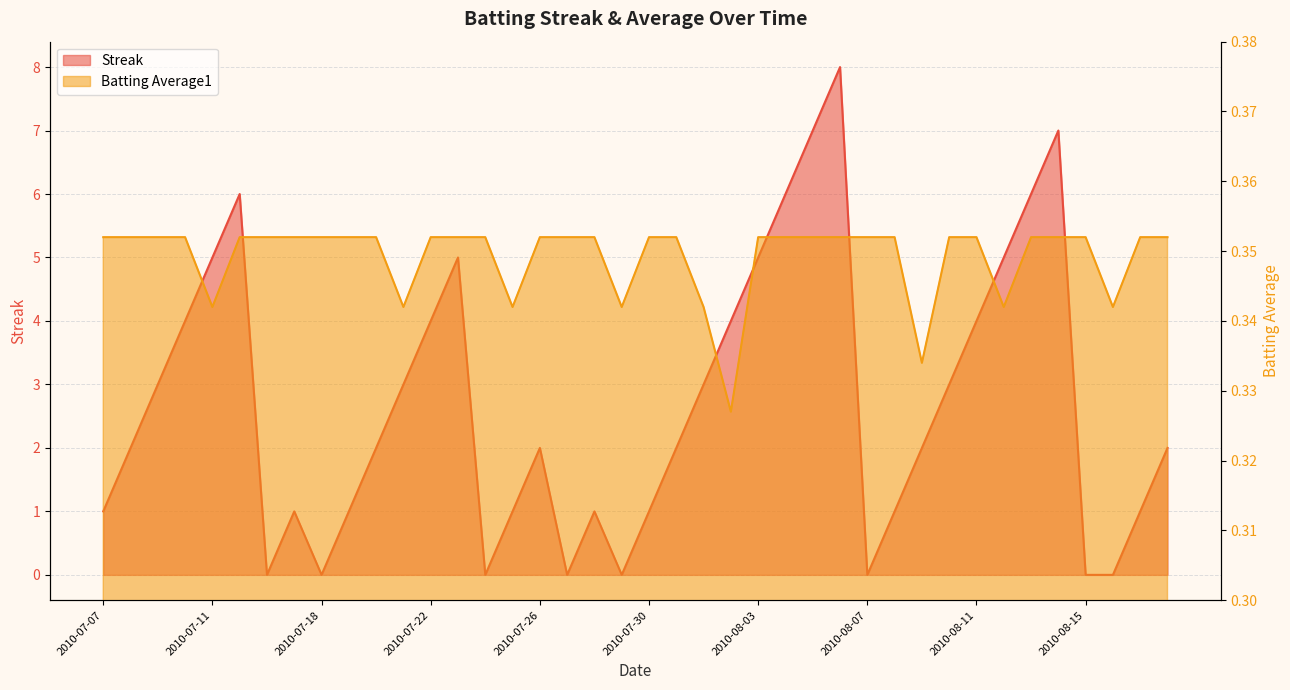

What are all the series names shown in the legend?

Streak, Batting Average1